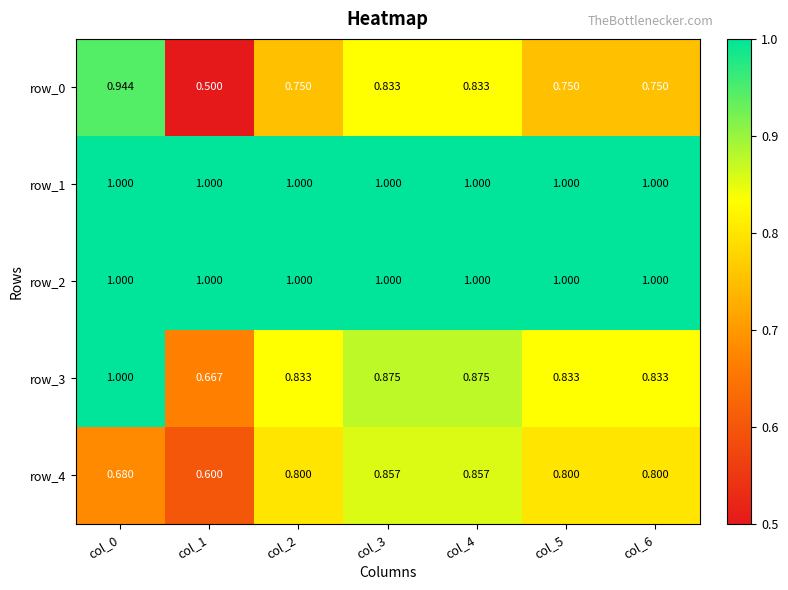

What is the difference between the maximum and minimum values in the row_3 series?

0.3